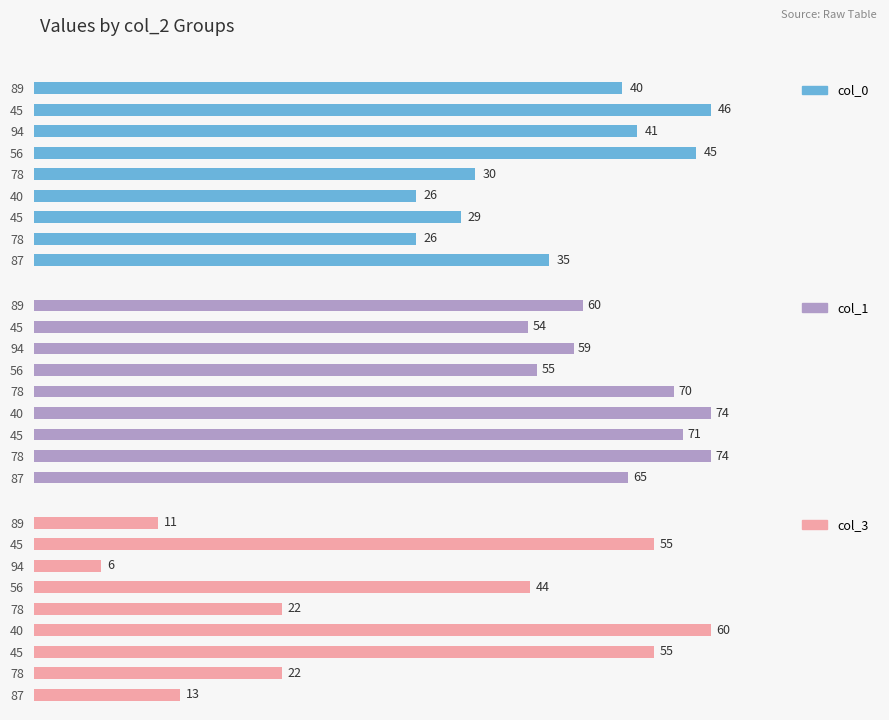

Which series changed the most between 94 and 45?

col_3